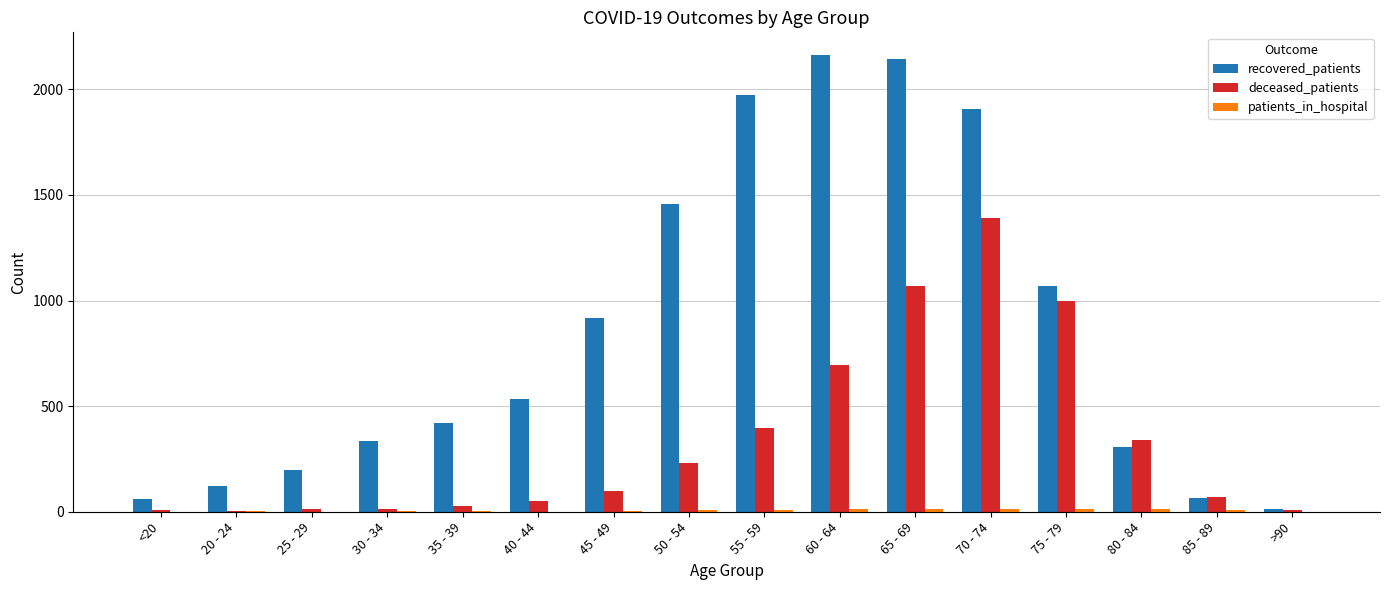

The value of deceased_patients at 85 - 89 is 70. True or false?

True